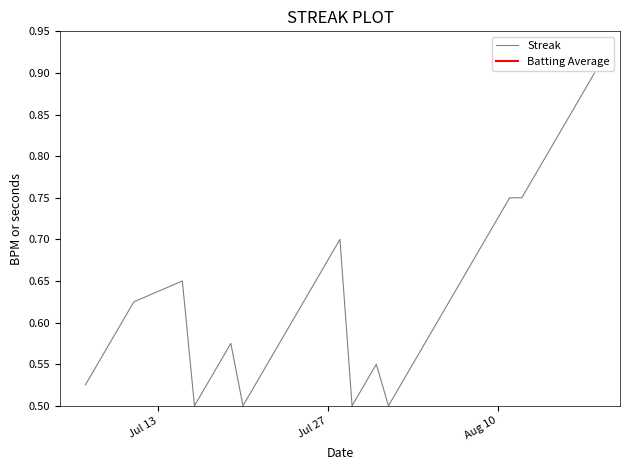

True or false: Streak has a value of 0.2 at Aug 10.

False